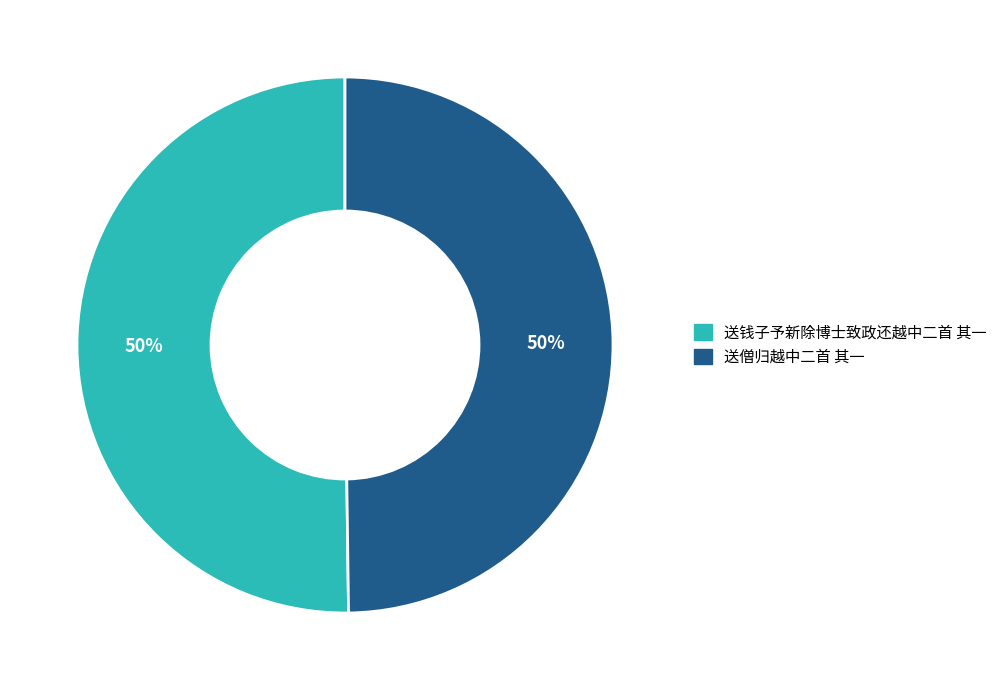

What is the ratio of the value at 送钱子予新除博士致政还越中二首 其一 to the value at 送僧归越中二首 其一?

1.0